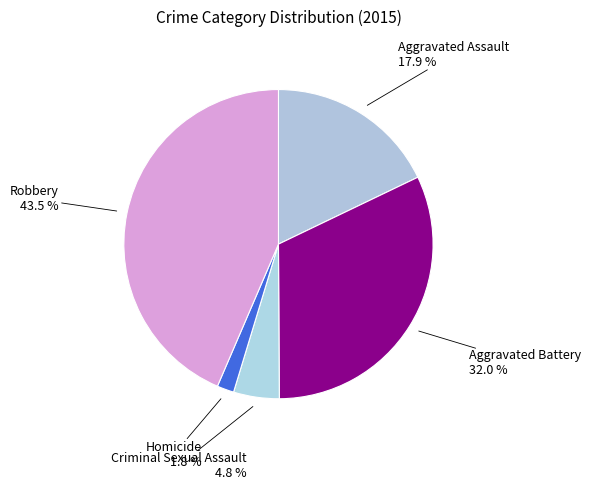

How many segments does this pie chart have?

5